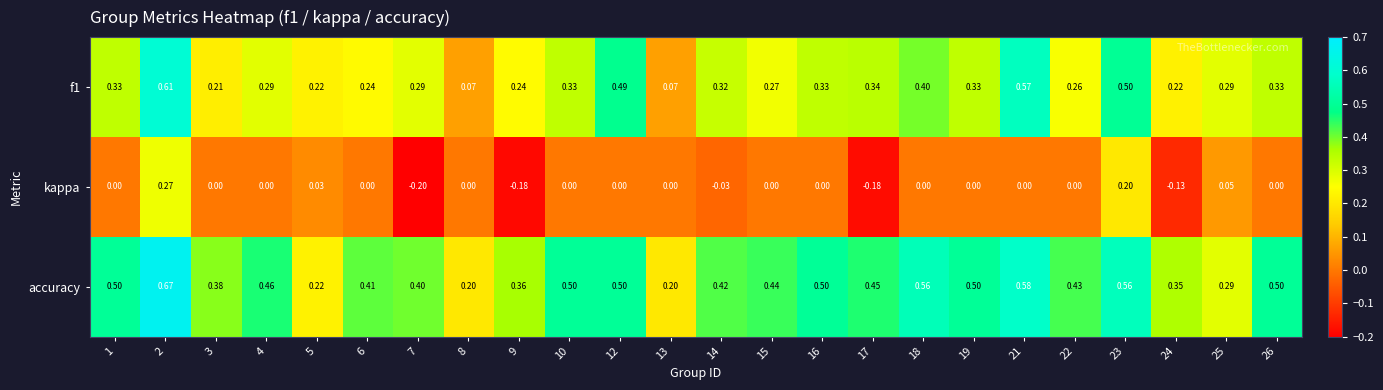

Which series changed the most between 5 and 23?

accuracy